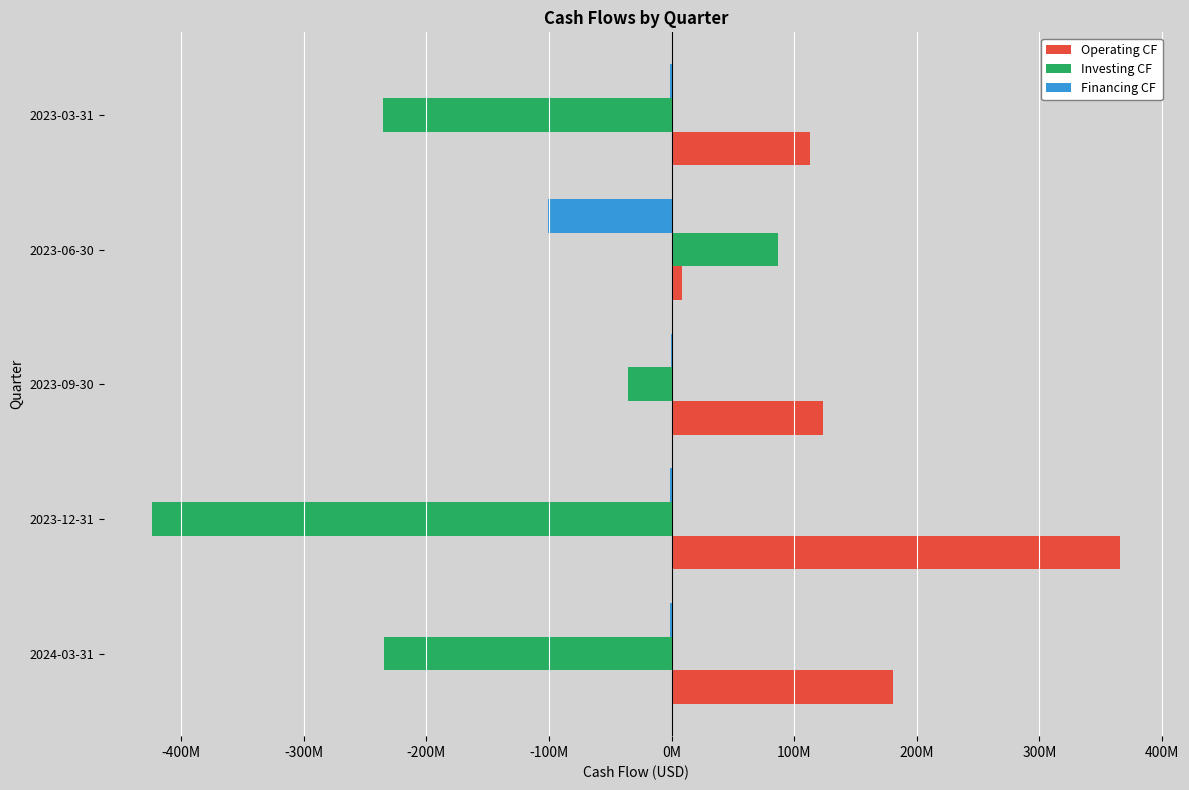

Rank the series by their average value, from highest to lowest.

Operating CF, Financing CF, Investing CF